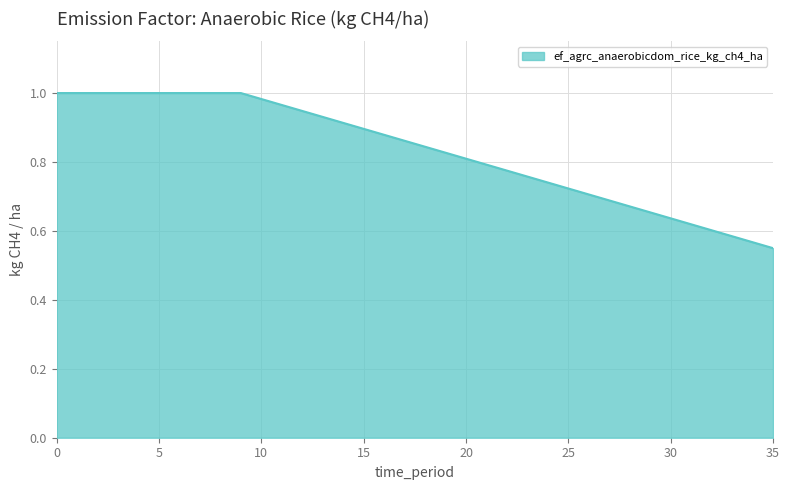

Is this an area chart (filled region under the line)?

Yes